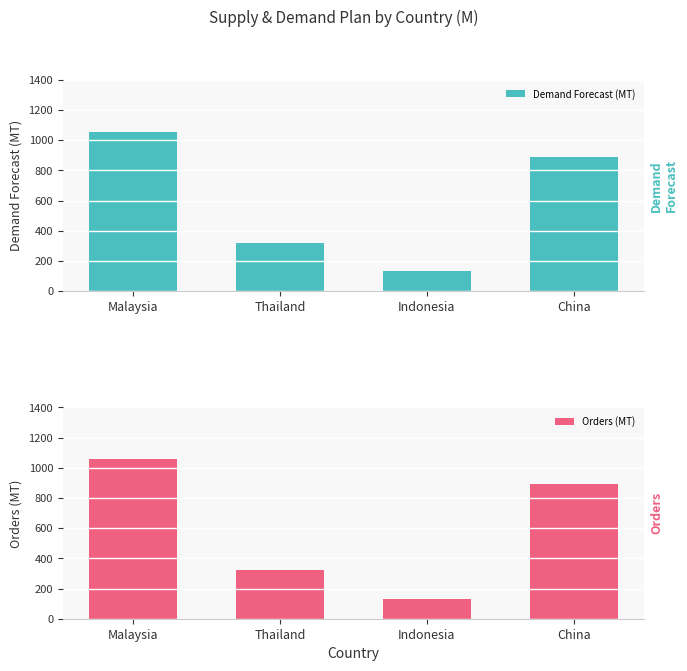

Reading left to right, what are all the values shown in this chart?

Demand Forecast (MT): Malaysia=1055	Thailand=320	Indonesia=130	China=890
Orders (MT): Malaysia=1055	Thailand=320	Indonesia=130	China=890